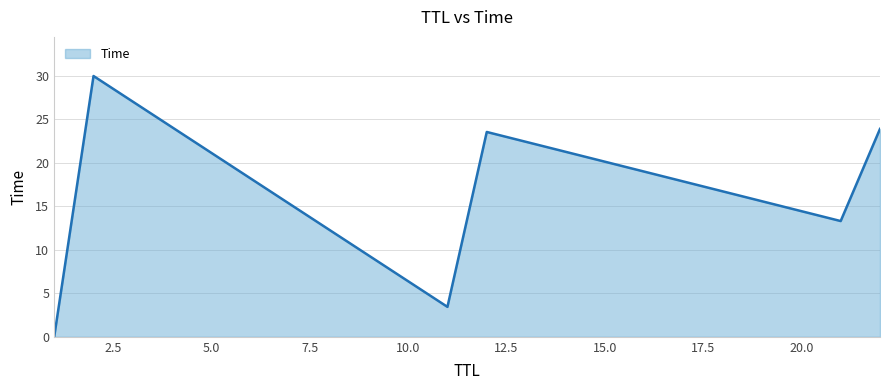

True or false: there are more than 2 points higher than both neighbors.

False